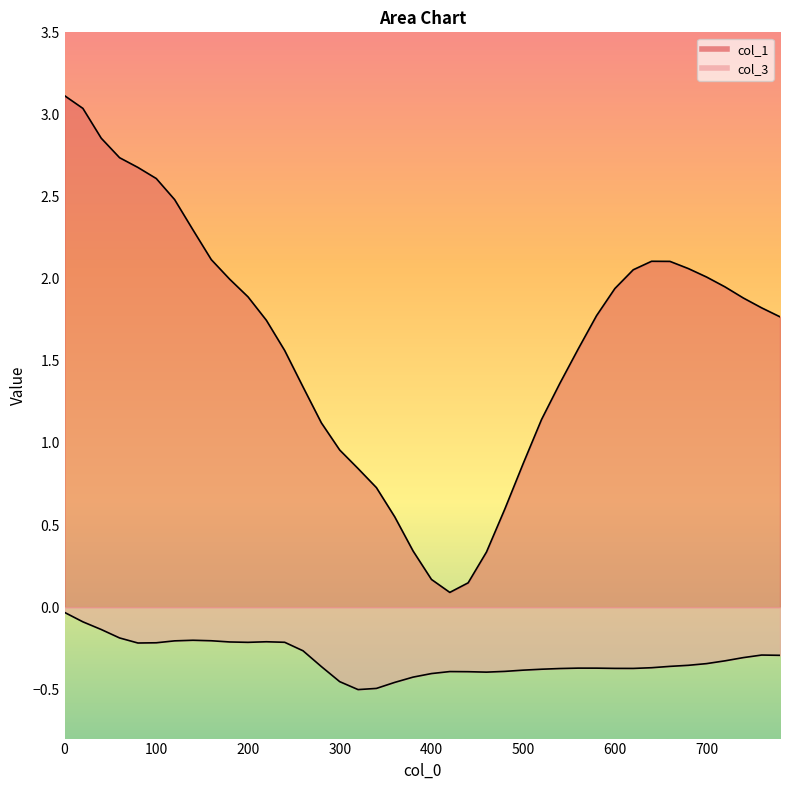

Reading left to right, what are all the values shown in this chart?

col_1: 3.1	3.0	2.9	2.7	2.7	2.6	2.5	2.3	2.1	2.0	1.9	1.7	1.6	1.3	1.1	1.0	0.8	0.7	0.5	0.3	0.2	0.1	0.1	0.3	0.6	0.9	1.1	1.4	1.6	1.8	1.9	2.1	2.1	2.1	2.1	2.0	2.0	1.9	1.8	1.8
col_3: -0.0	-0.1	-0.1	-0.2	-0.2	-0.2	-0.2	-0.2	-0.2	-0.2	-0.2	-0.2	-0.2	-0.3	-0.4	-0.5	-0.5	-0.5	-0.5	-0.4	-0.4	-0.4	-0.4	-0.4	-0.4	-0.4	-0.4	-0.4	-0.4	-0.4	-0.4	-0.4	-0.4	-0.4	-0.4	-0.3	-0.3	-0.3	-0.3	-0.3